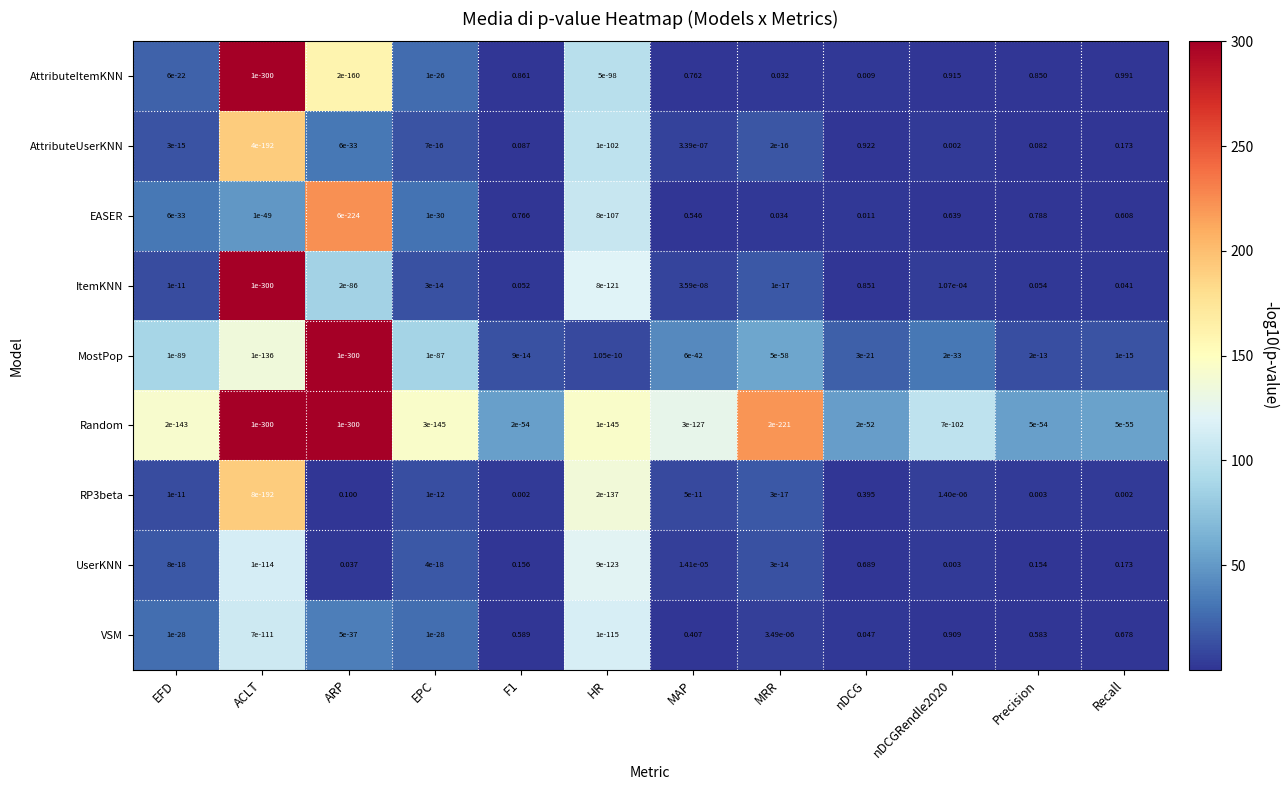

At which label does AttributeItemKNN reach its peak?

Recall